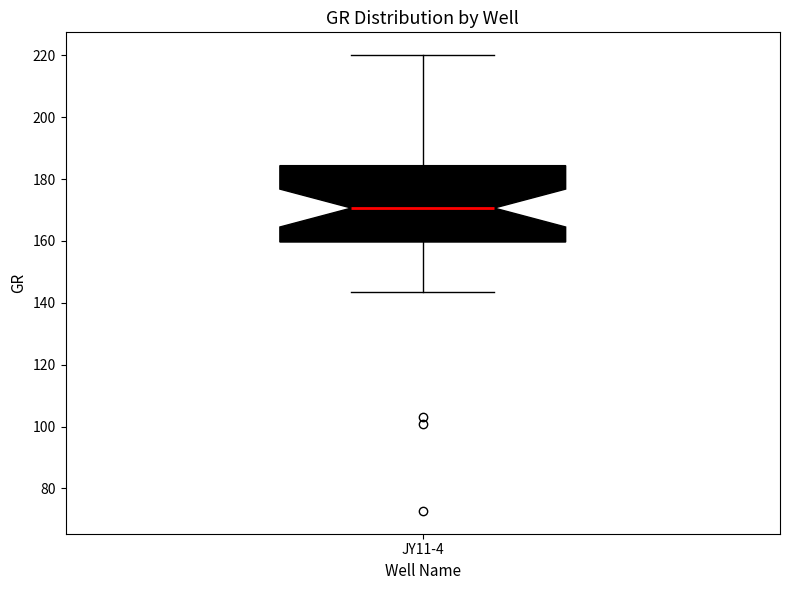

Where is the upper edge of the box for JY11-4 on the y-axis? The values are not printed on the chart, so give them approximately, as read against the axis.

184